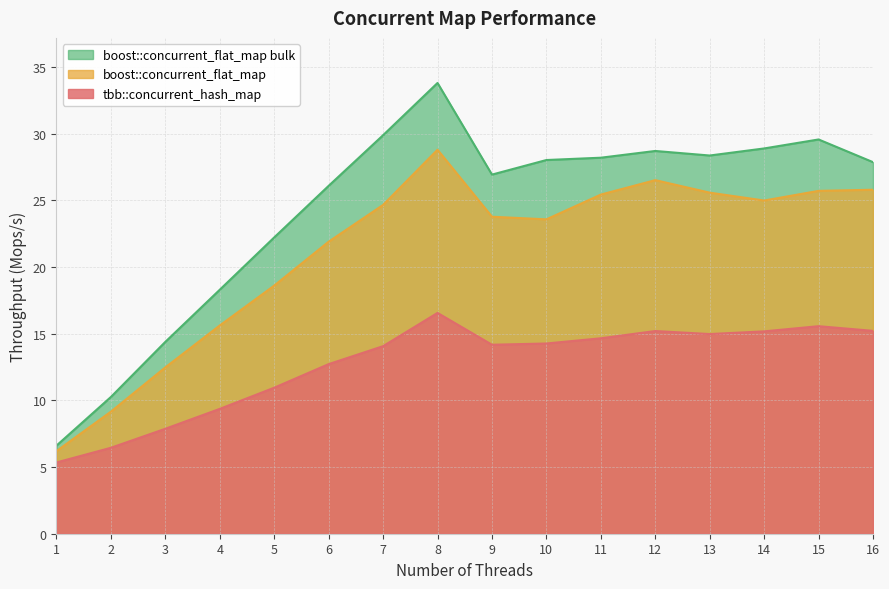

What is the difference between the maximum and minimum values in the boost::concurrent_flat_map series?

22.6